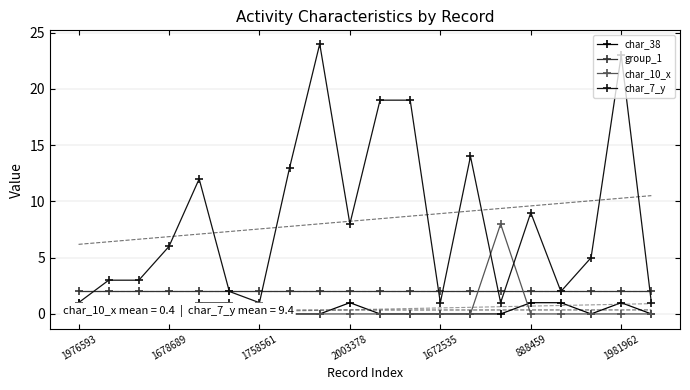

True or false: char_7_y has more than 1 points higher than both neighbors.

True